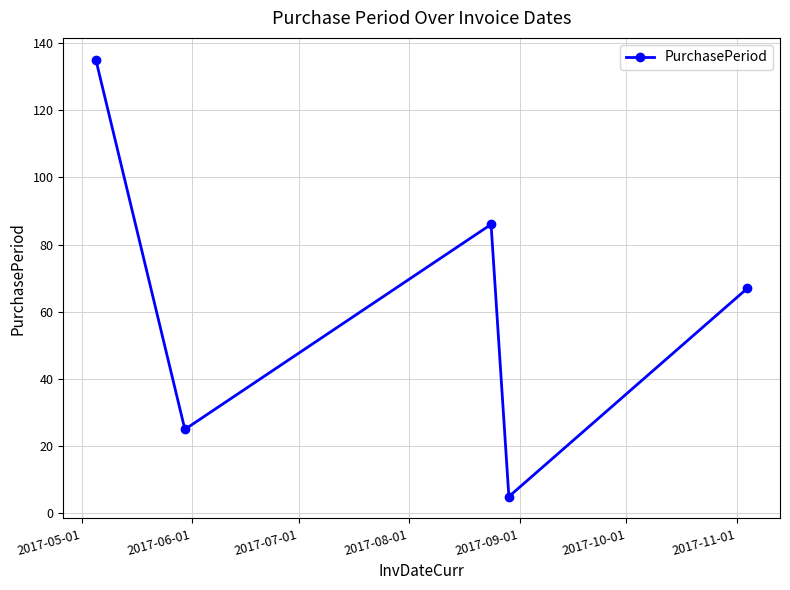

What is the greatest value displayed?

135